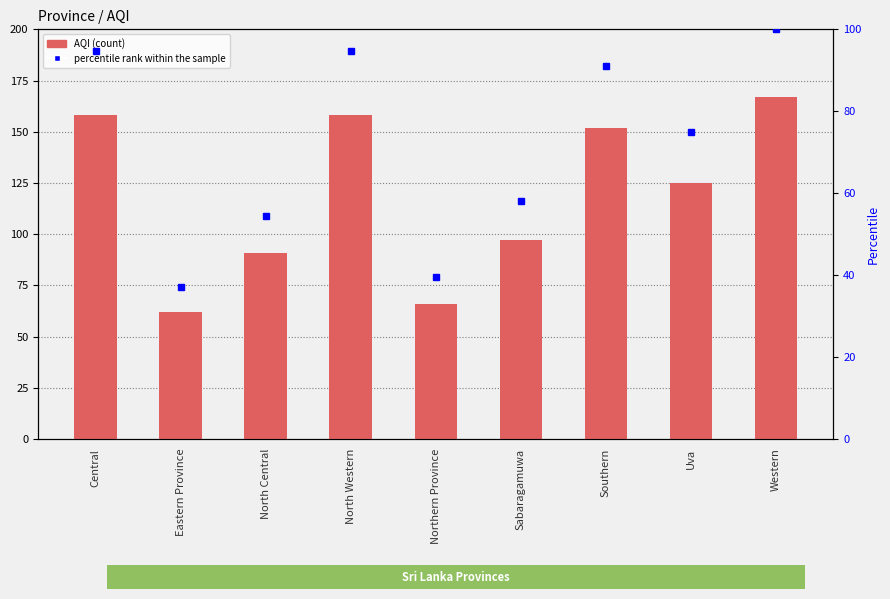

What position from the left is Uva?

8